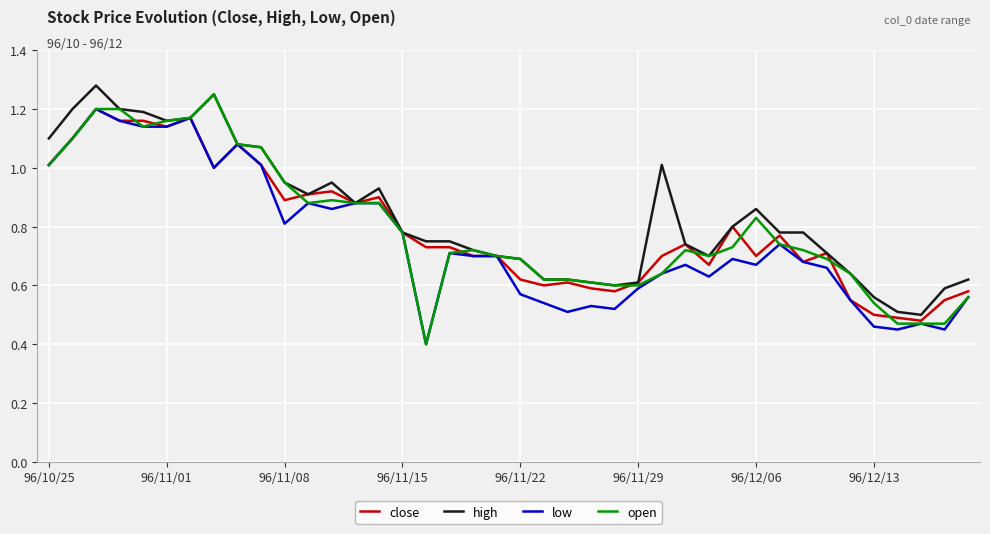

What is the minimum value shown in the chart?

0.4